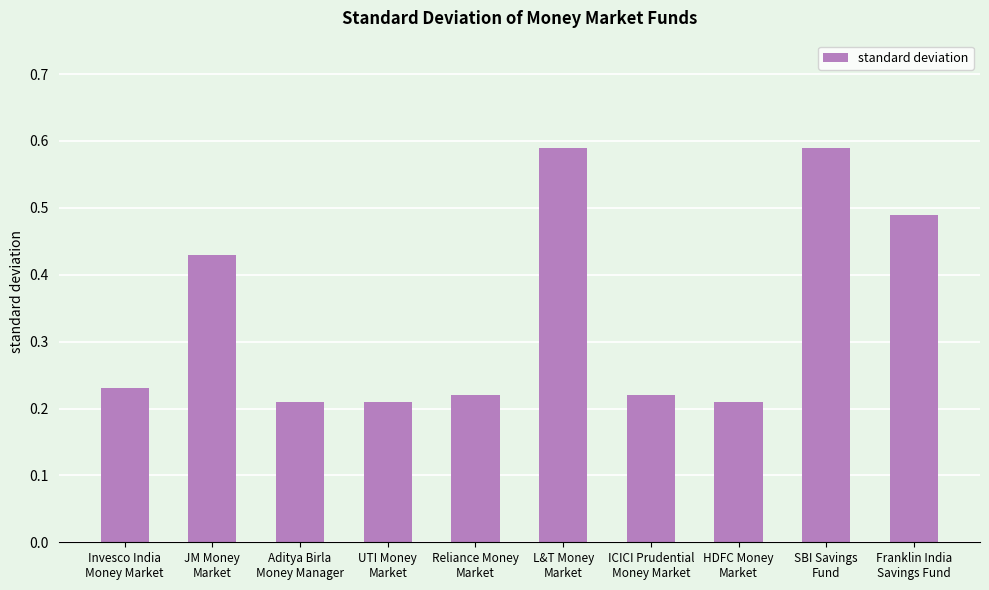

What is the sum of all values?

3.4